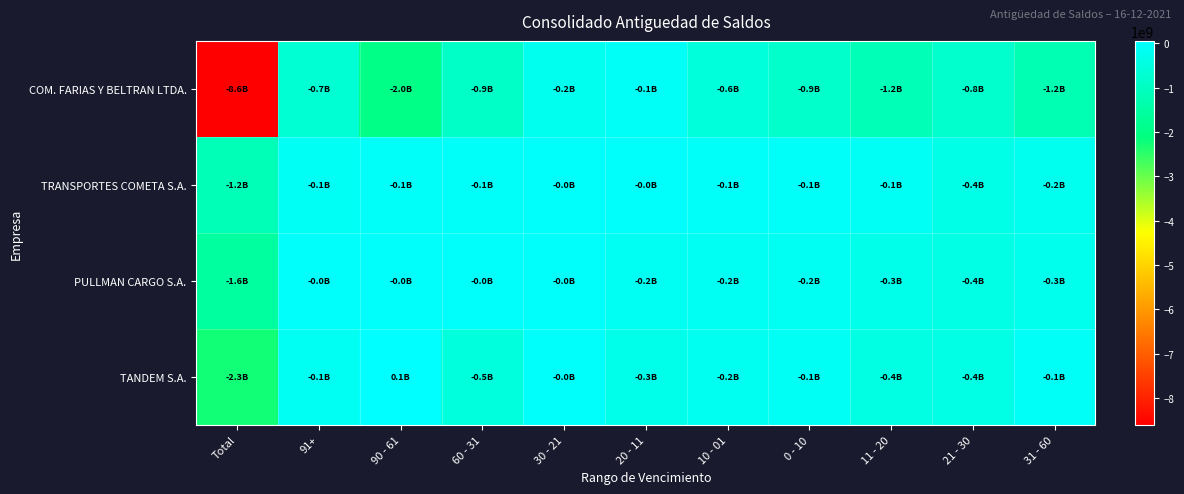

Between Total and 11 - 20, which series saw the biggest shift?

COM. FARIAS Y BELTRAN LTDA.